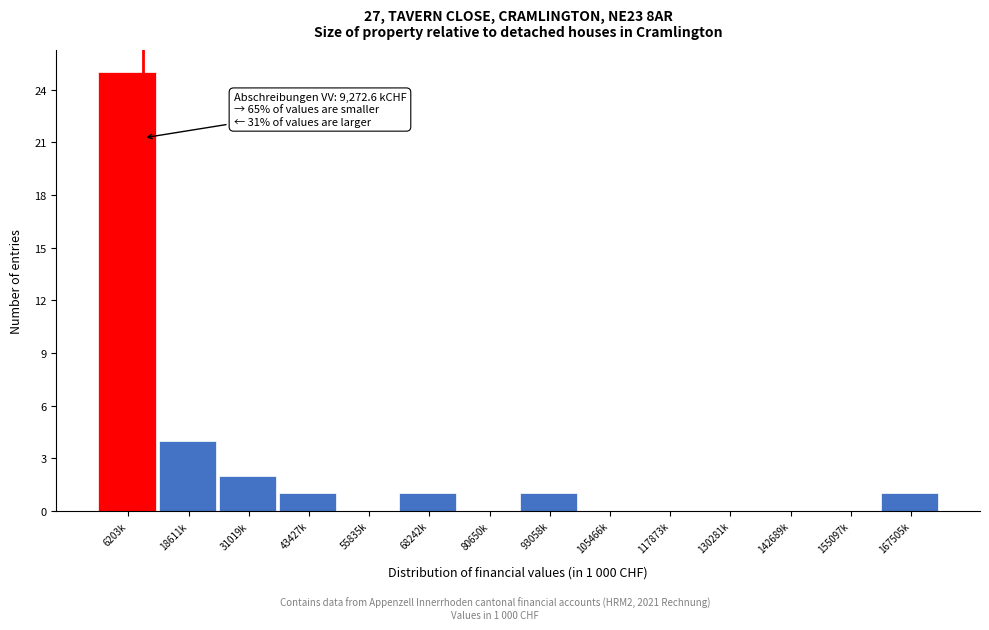

Reading left to right, extract all data points from this chart.

6203k=25	18611k=4	31019k=2	43427k=1	55835k=0	68242k=1	80650k=0	93058k=1	105466k=0	117873k=0	130281k=0	142689k=0	155097k=0	167505k=1